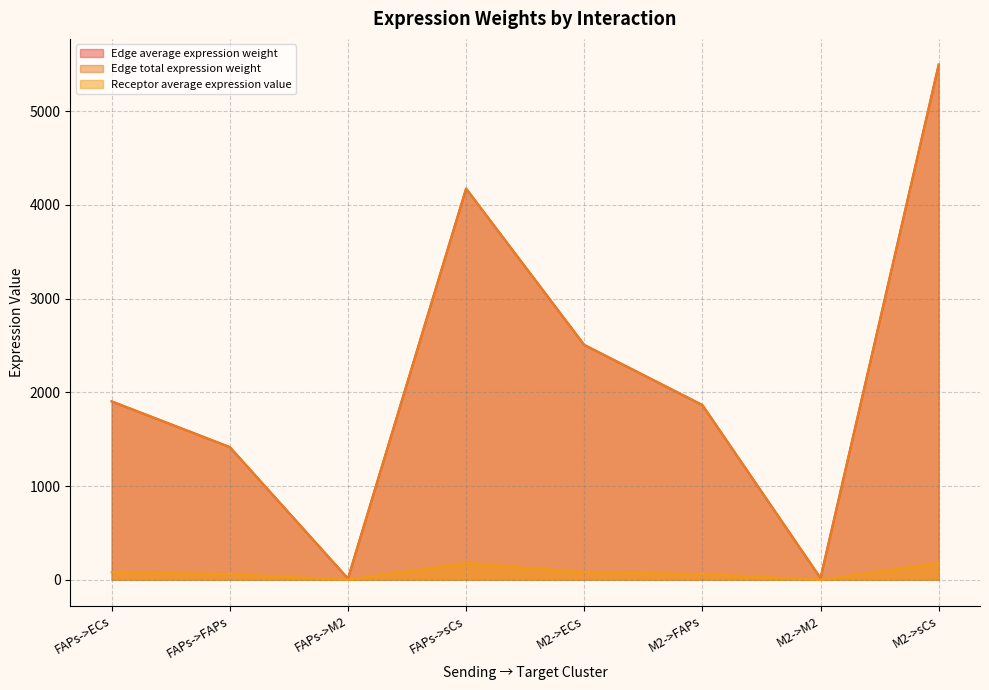

What is the sum of the Receptor average expression value values at M2->ECs and FAPs->M2?

81.7